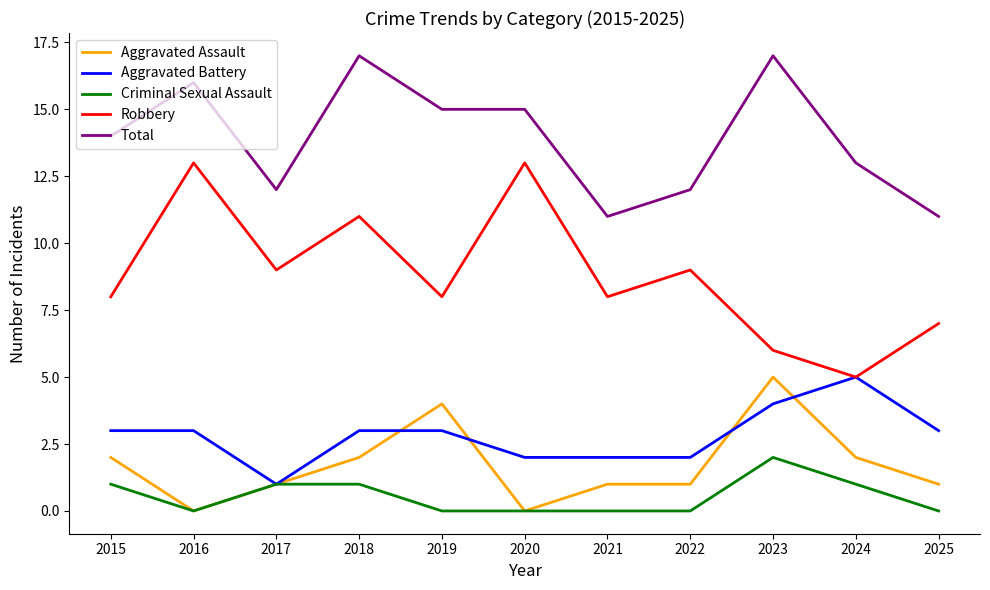

Which series has the widest spread of values?

Robbery